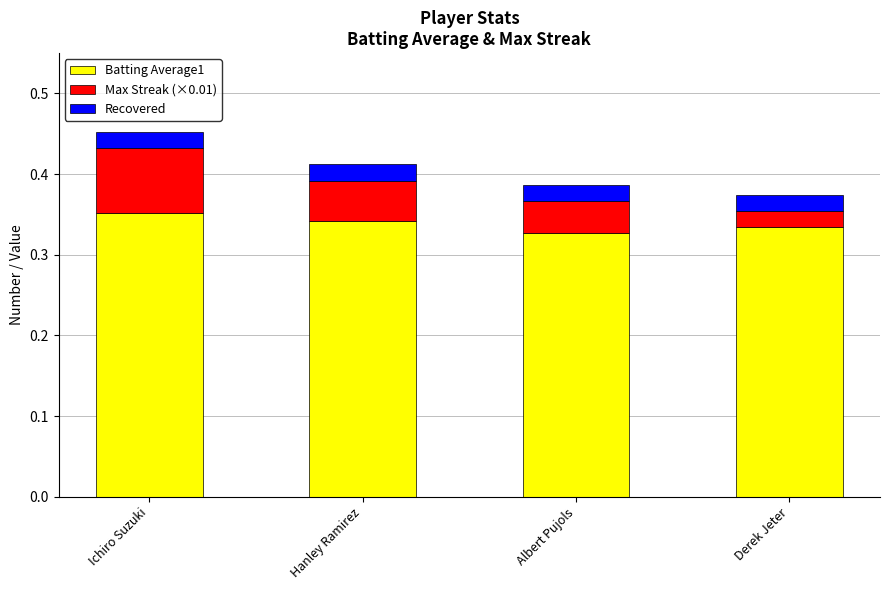

At which category is the sum across all series the highest?

Ichiro Suzuki